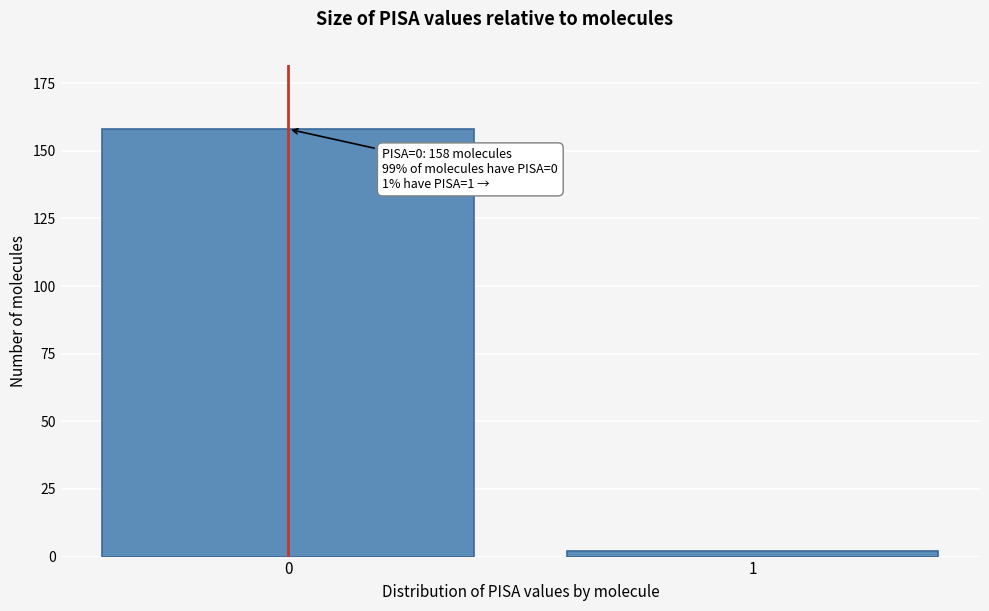

Reading right to left, transcribe all the data shown in this chart.

1=2	0=158